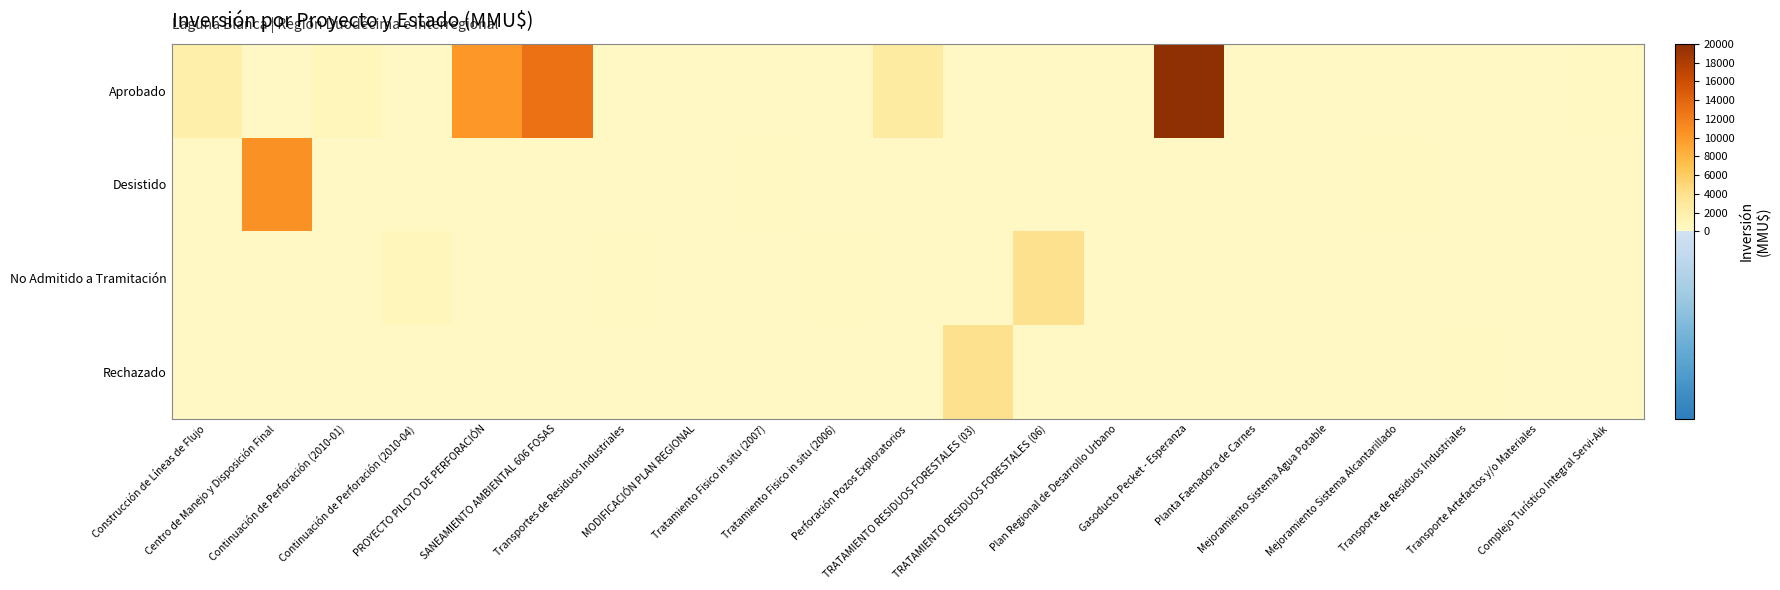

Reading left to right, extract all data points from this chart.

Aprobado: Construcción de Líneas de Flujo=2000	Centro de Manejo y Disposición Final=0	Continuación de Perforación (2010-01)=800	Continuación de Perforación (2010-04)=0	PROYECTO PILOTO DE PERFORACIÓN=10000	SANEAMIENTO AMBIENTAL 606 FOSAS=13000	Transportes de Residuos Industriales=0	MODIFICACIÓN PLAN REGIONAL=0	Tratamiento Fisico in situ (2007)=0	Tratamiento Fisico in situ (2006)=0	Perforación Pozos Exploratorios=2500	TRATAMIENTO RESIDUOS FORESTALES (03)=0	TRATAMIENTO RESIDUOS FORESTALES (06)=0	Plan Regional de Desarrollo Urbano=0	Gasoducto Pecket - Esperanza=20000	Planta Faenadora de Carnes=0	Mejoramiento Sistema Agua Potable=0	Mejoramiento Sistema Alcantarillado=0	Transporte de Residuos Industriales=0	Transporte Artefactos y/o Materiales=110	Complejo Turístico Integral Servi-Aik=180
Desistido: Construcción de Líneas de Flujo=0	Centro de Manejo y Disposición Final=10500	Continuación de Perforación (2010-01)=0	Continuación de Perforación (2010-04)=0	PROYECTO PILOTO DE PERFORACIÓN=0	SANEAMIENTO AMBIENTAL 606 FOSAS=0	Transportes de Residuos Industriales=0	MODIFICACIÓN PLAN REGIONAL=0	Tratamiento Fisico in situ (2007)=200	Tratamiento Fisico in situ (2006)=0	Perforación Pozos Exploratorios=0	TRATAMIENTO RESIDUOS FORESTALES (03)=0	TRATAMIENTO RESIDUOS FORESTALES (06)=0	Plan Regional de Desarrollo Urbano=0	Gasoducto Pecket - Esperanza=0	Planta Faenadora de Carnes=0	Mejoramiento Sistema Agua Potable=130	Mejoramiento Sistema Alcantarillado=160	Transporte de Residuos Industriales=0	Transporte Artefactos y/o Materiales=0	Complejo Turístico Integral Servi-Aik=0
No Admitido a Tramitación: Construcción de Líneas de Flujo=0	Centro de Manejo y Disposición Final=0	Continuación de Perforación (2010-01)=0	Continuación de Perforación (2010-04)=800	PROYECTO PILOTO DE PERFORACIÓN=0	SANEAMIENTO AMBIENTAL 606 FOSAS=0	Transportes de Residuos Industriales=300	MODIFICACIÓN PLAN REGIONAL=0	Tratamiento Fisico in situ (2007)=0	Tratamiento Fisico in situ (2006)=200	Perforación Pozos Exploratorios=0	TRATAMIENTO RESIDUOS FORESTALES (03)=0	TRATAMIENTO RESIDUOS FORESTALES (06)=4000	Plan Regional de Desarrollo Urbano=0	Gasoducto Pecket - Esperanza=0	Planta Faenadora de Carnes=0	Mejoramiento Sistema Agua Potable=0	Mejoramiento Sistema Alcantarillado=0	Transporte de Residuos Industriales=0	Transporte Artefactos y/o Materiales=0	Complejo Turístico Integral Servi-Aik=0
Rechazado: Construcción de Líneas de Flujo=0	Centro de Manejo y Disposición Final=0	Continuación de Perforación (2010-01)=0	Continuación de Perforación (2010-04)=0	PROYECTO PILOTO DE PERFORACIÓN=0	SANEAMIENTO AMBIENTAL 606 FOSAS=0	Transportes de Residuos Industriales=0	MODIFICACIÓN PLAN REGIONAL=0	Tratamiento Fisico in situ (2007)=0	Tratamiento Fisico in situ (2006)=0	Perforación Pozos Exploratorios=0	TRATAMIENTO RESIDUOS FORESTALES (03)=4000	TRATAMIENTO RESIDUOS FORESTALES (06)=0	Plan Regional de Desarrollo Urbano=0	Gasoducto Pecket - Esperanza=0	Planta Faenadora de Carnes=0	Mejoramiento Sistema Agua Potable=0	Mejoramiento Sistema Alcantarillado=0	Transporte de Residuos Industriales=200	Transporte Artefactos y/o Materiales=0	Complejo Turístico Integral Servi-Aik=0